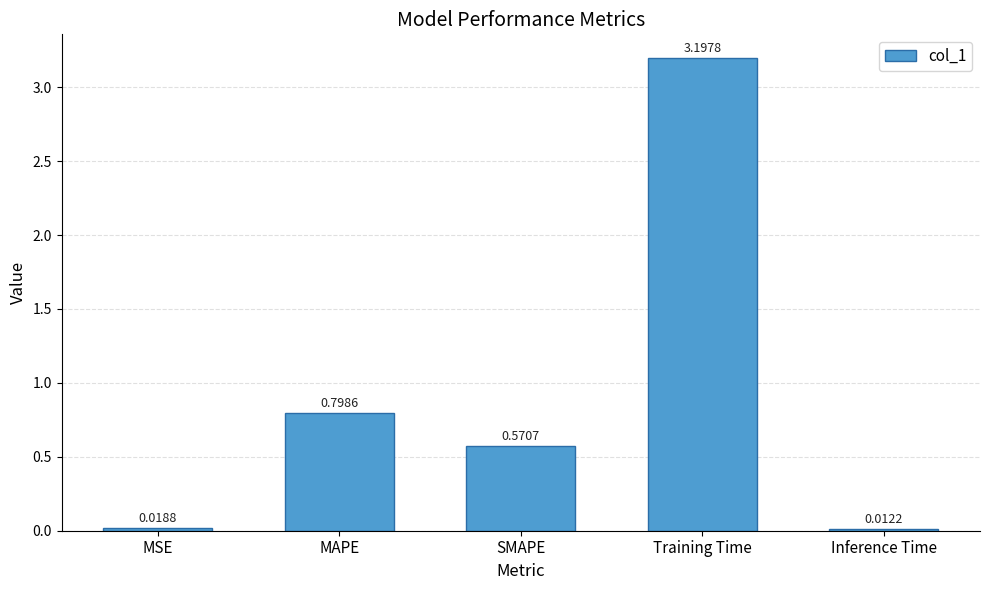

What is the difference between the maximum and second lowest values?

3.2